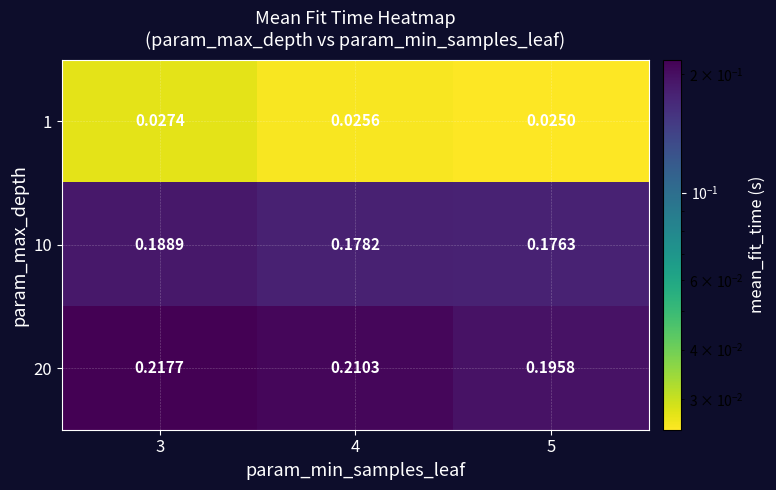

Which label corresponds to the smallest value in the chart?

5